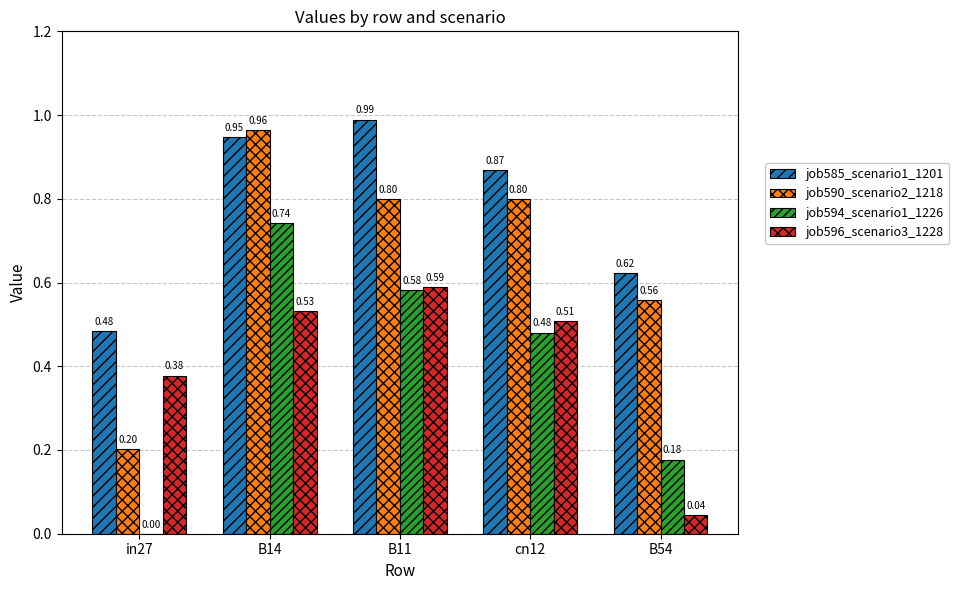

What is the sum of all job590_scenario2_1218 values?

3.3